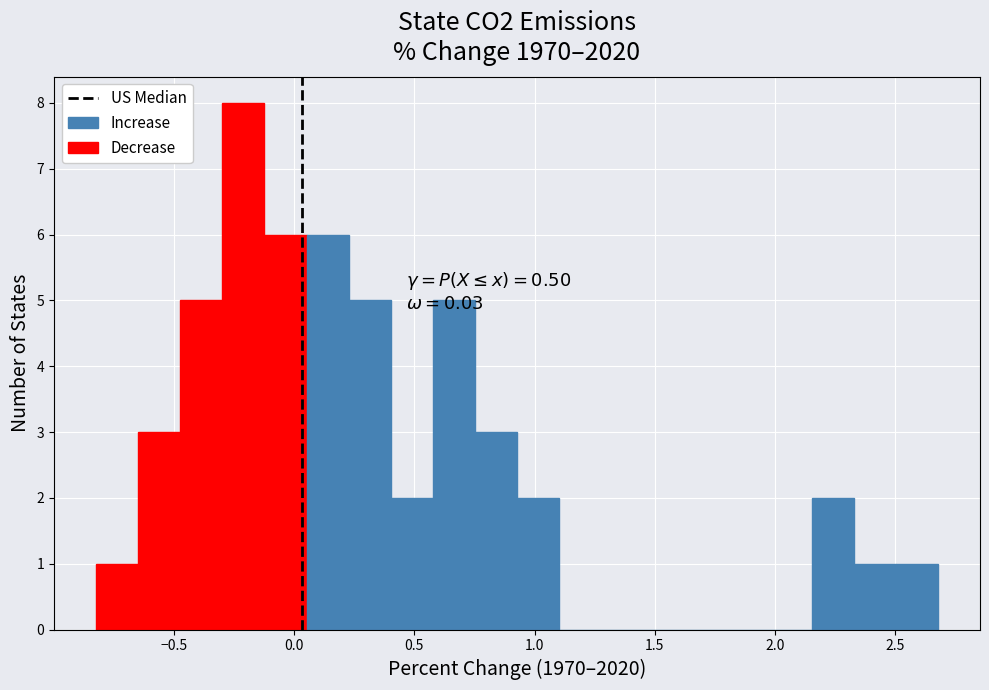

Around what value on the x-axis is the tallest bar? Give the approximate position of its centre, as read against the axis.

-0.20